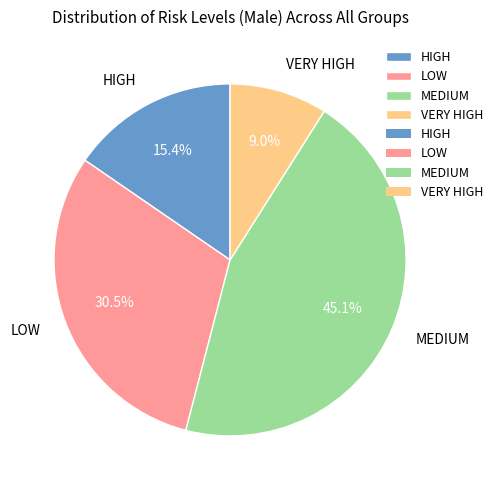

True or false: HIGH accounts for 30% of the total.

False